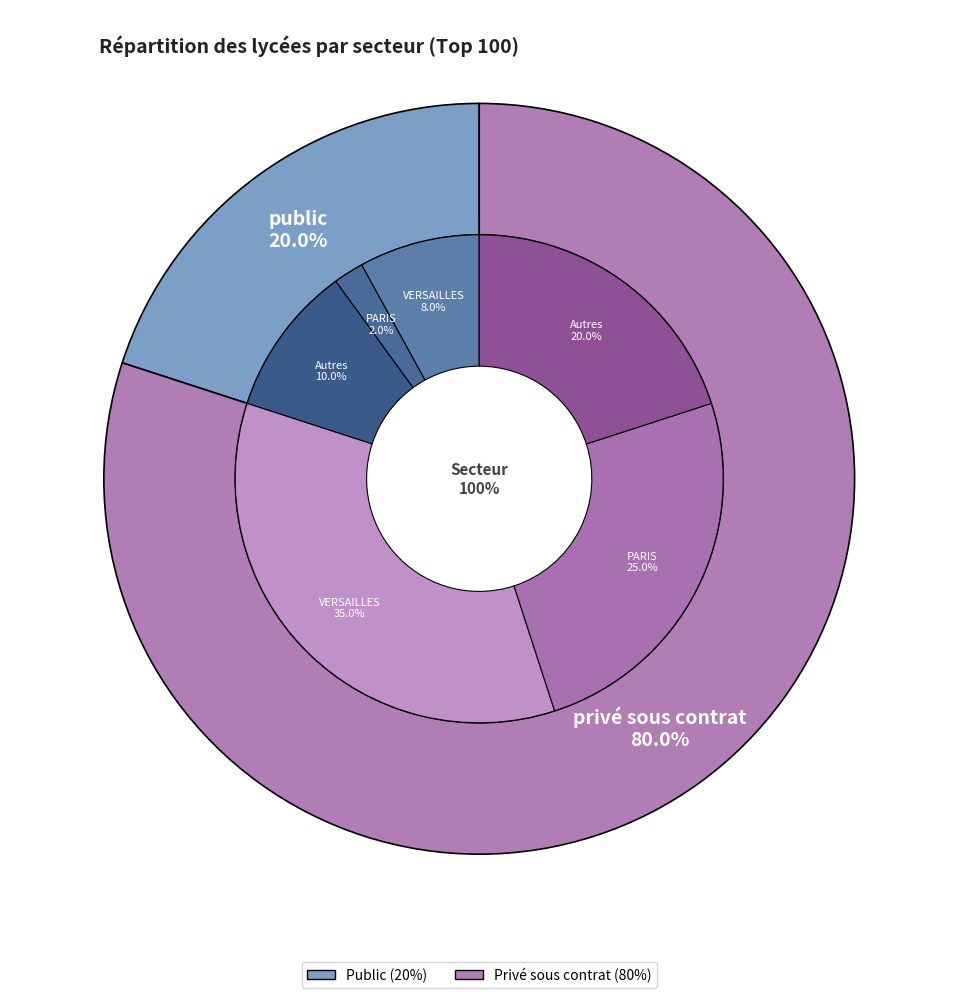

Is privé sous contrat the majority of the pie?

Yes